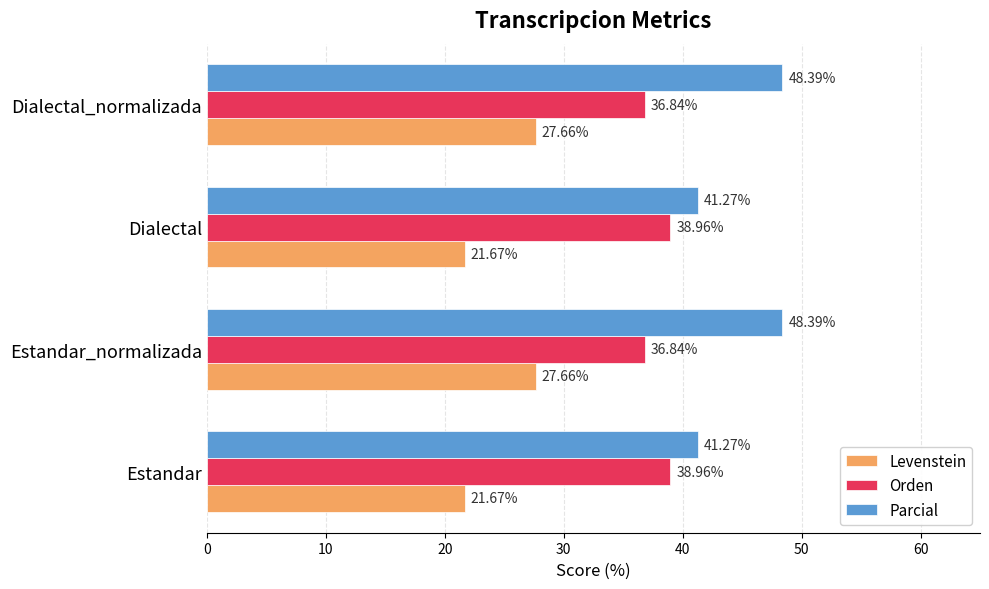

Rank the series by their maximum value, from highest to lowest.

Parcial, Orden, Levenstein